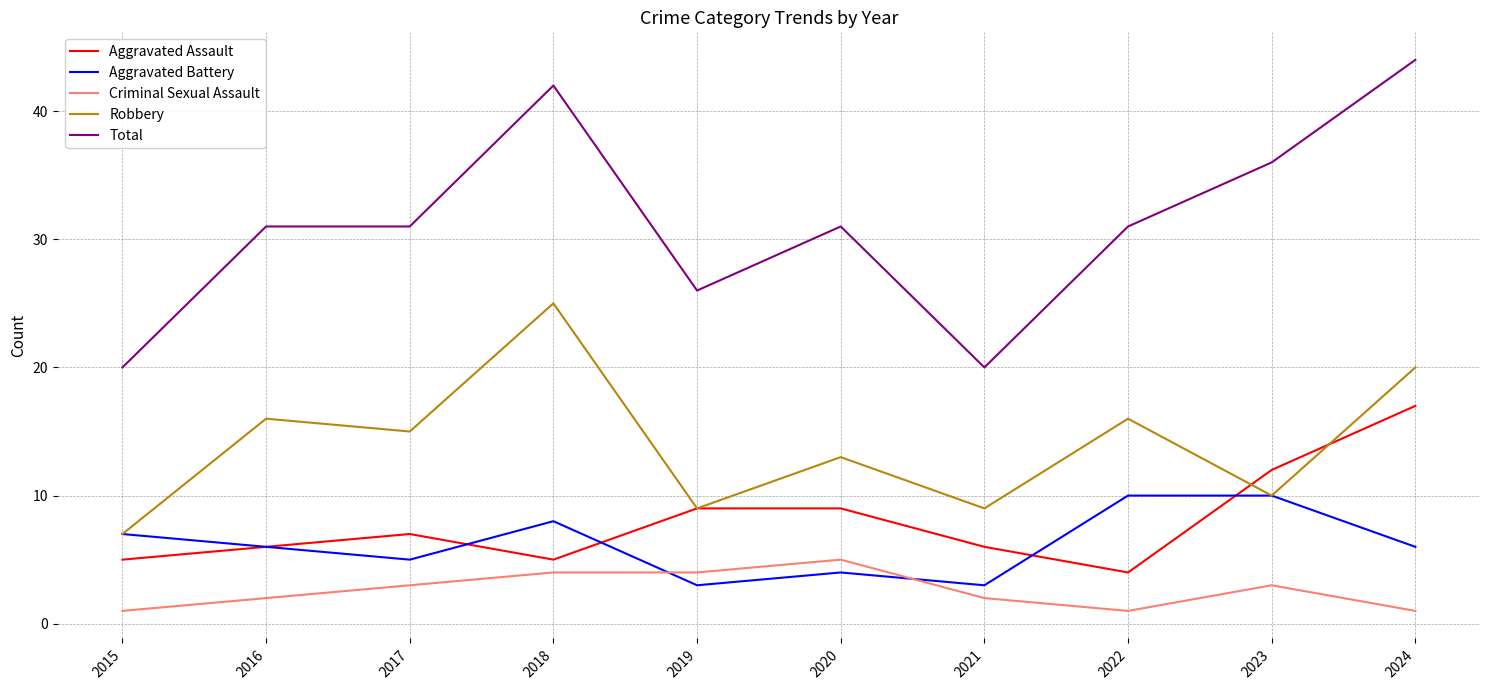

True or false: Total and Aggravated Assault cross at least once.

False